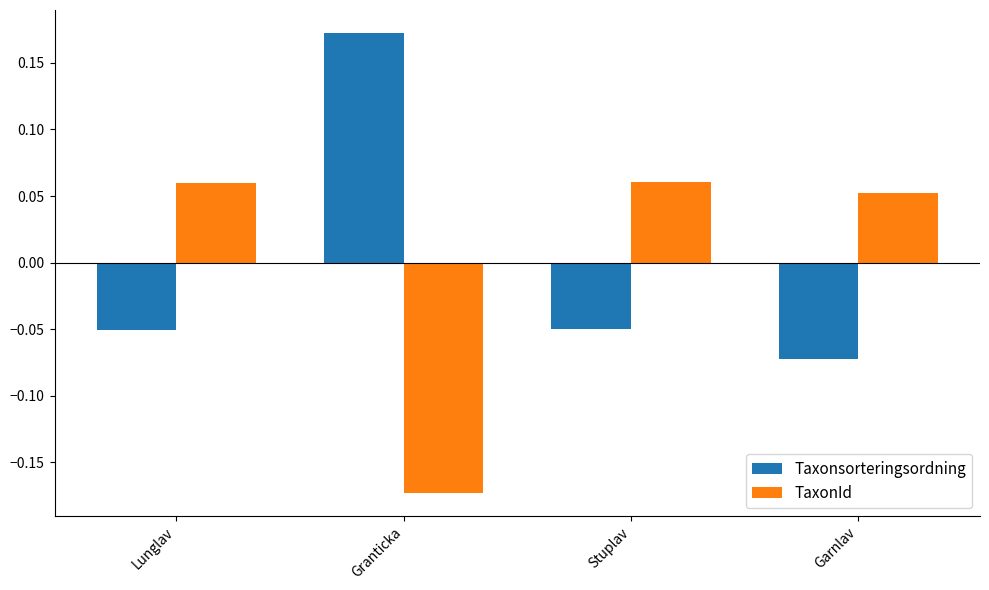

Which label corresponds to the smallest value in the chart?

Granticka